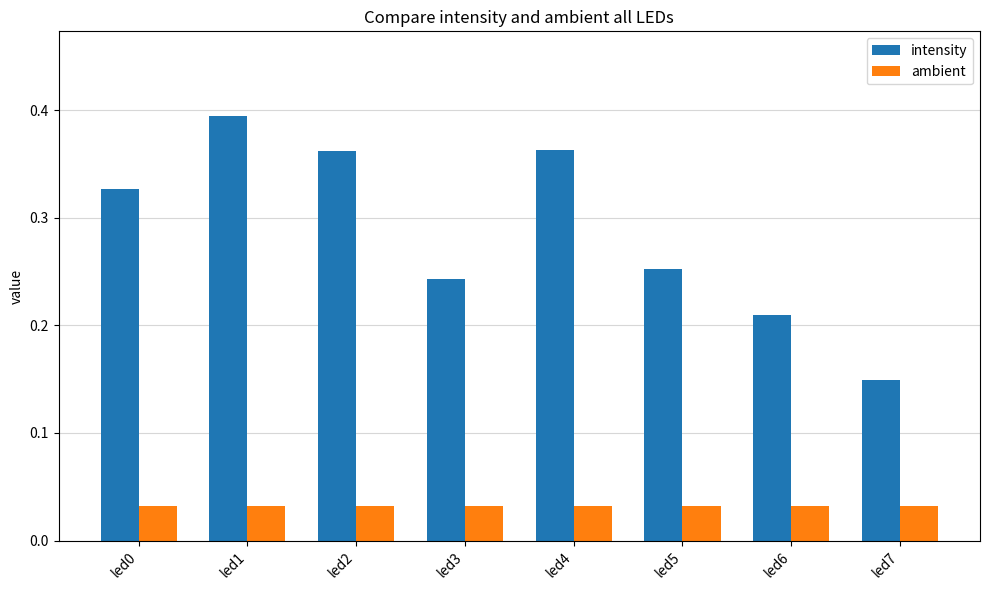

How many ambient values are between 0 and 1?

8